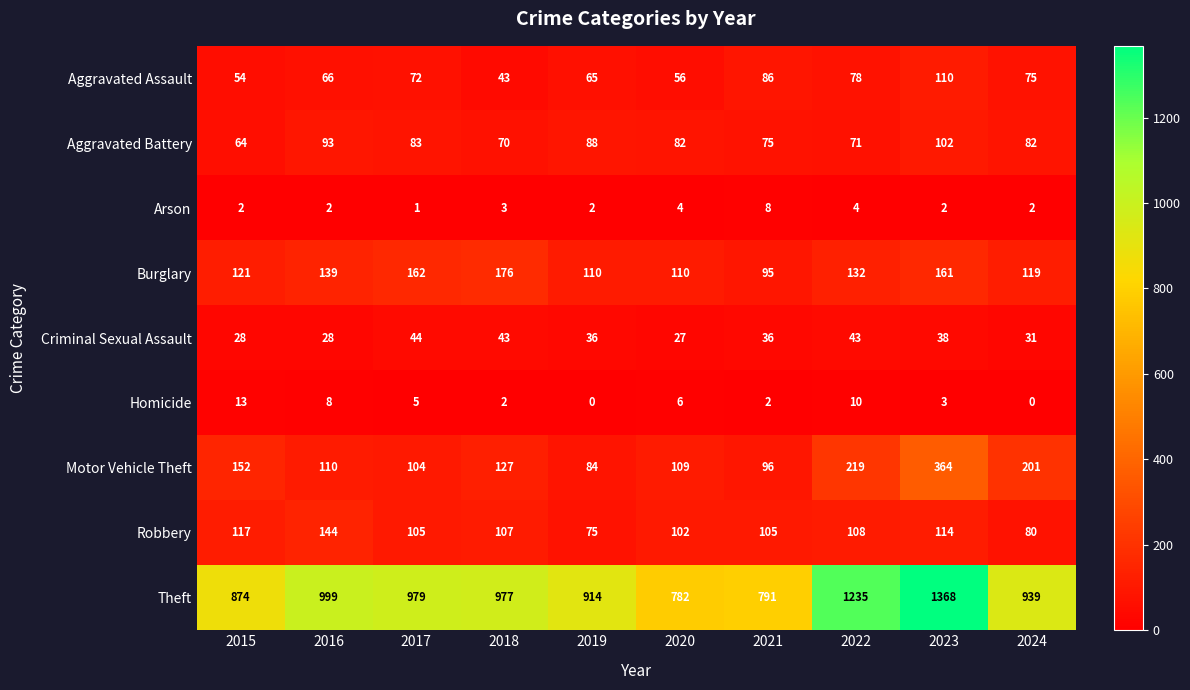

Which series has the widest spread of values?

Theft